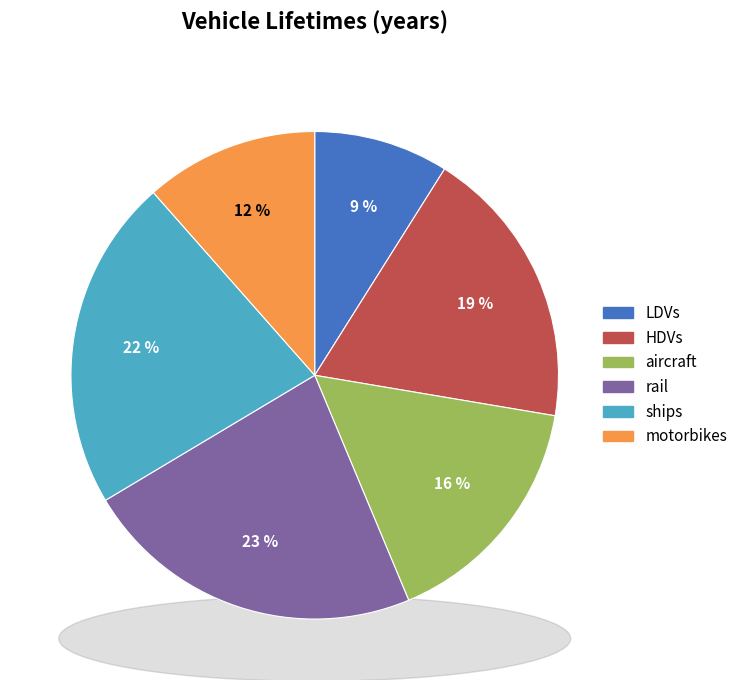

Rank the categories by value from lowest to highest.

LDVs, motorbikes, aircraft, HDVs, ships, rail